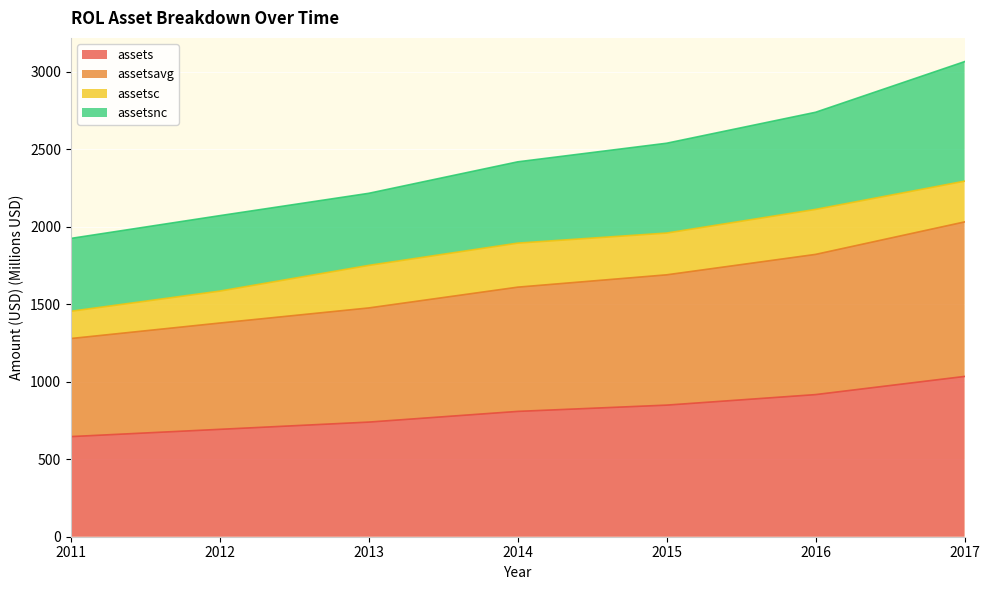

What is the approximate value of assets at 2013?

739.2